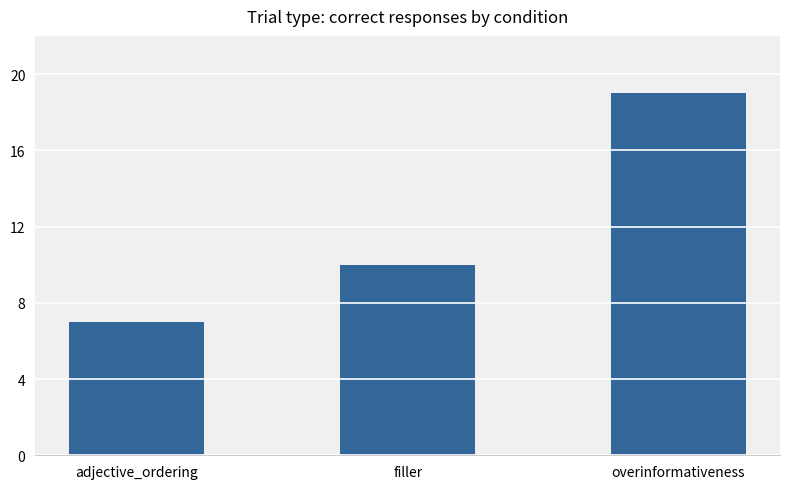

Reading right to left, extract all data points from this chart.

19	10	7